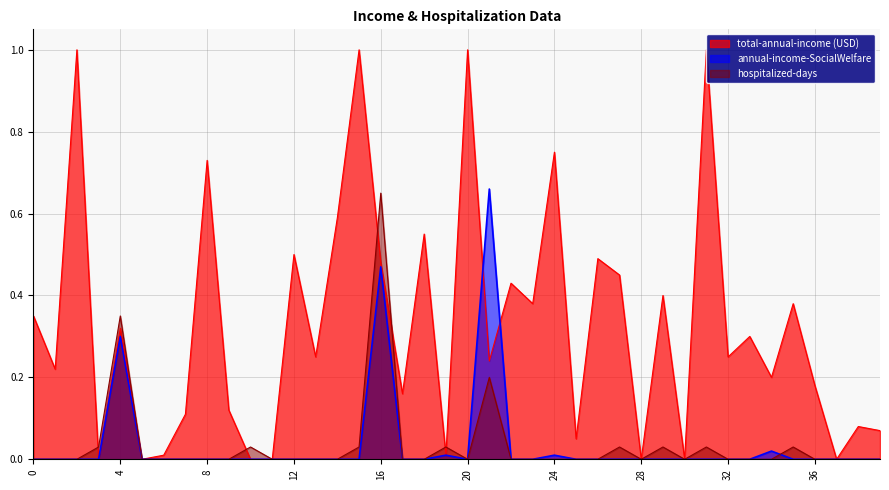

Which series has the largest total across all categories?

total-annual-income (USD)